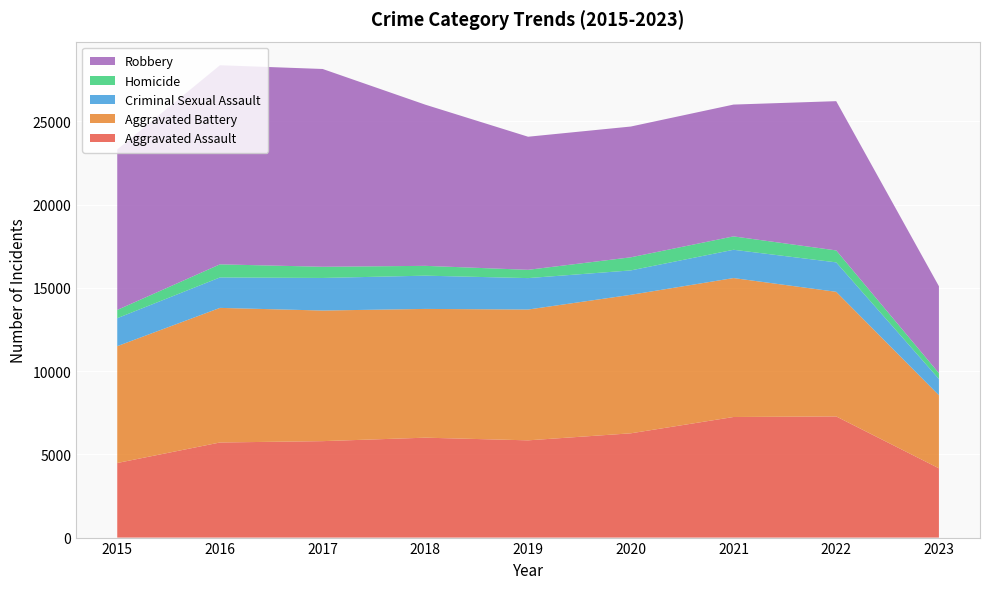

Reading right to left, extract all data points from this chart.

Aggravated Assault: 4162	7277	7243	6263	5841	6001	5793	5712	4480
Aggravated Battery: 4387	7486	8346	8319	7857	7734	7845	8085	7018
Criminal Sexual Assault: 980	1768	1699	1466	1888	1998	1957	1829	1680
Homicide: 349	718	804	787	498	589	672	786	496
Robbery: 5219	8965	7917	7855	7994	9680	11880	11960	9638